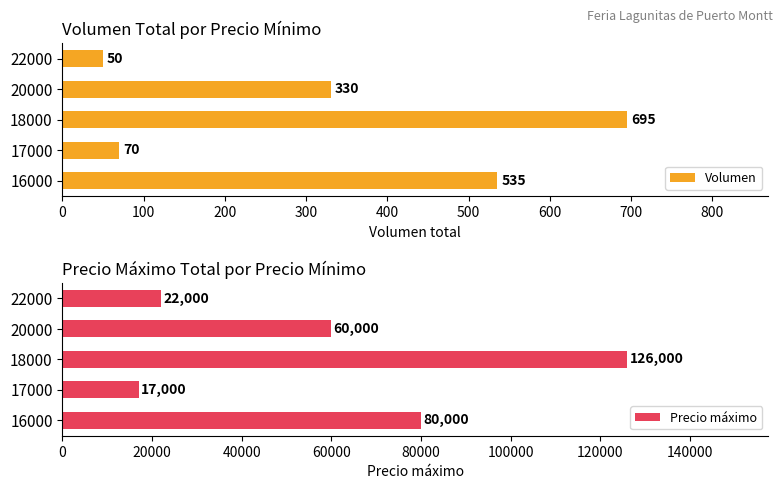

What is the difference between the Volumen values at 20000 and 22000?

280